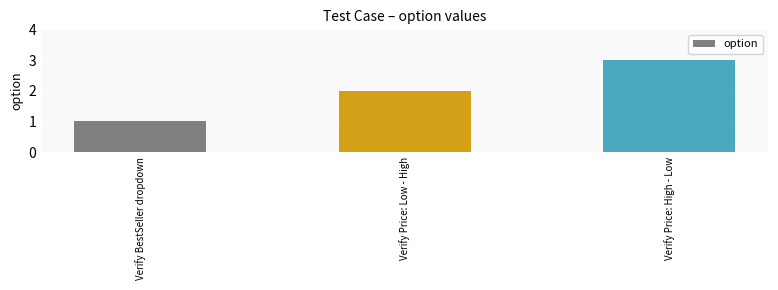

What is the average value?

2